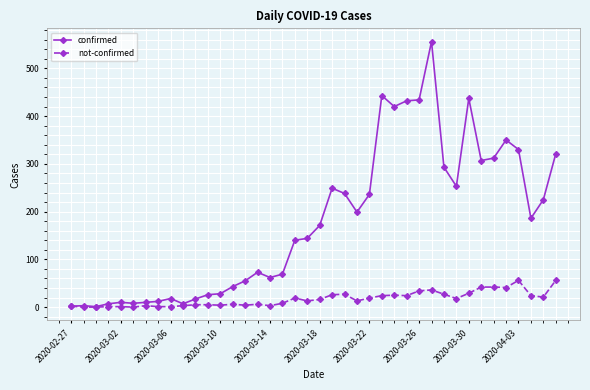

Which series has the widest spread of values?

confirmed